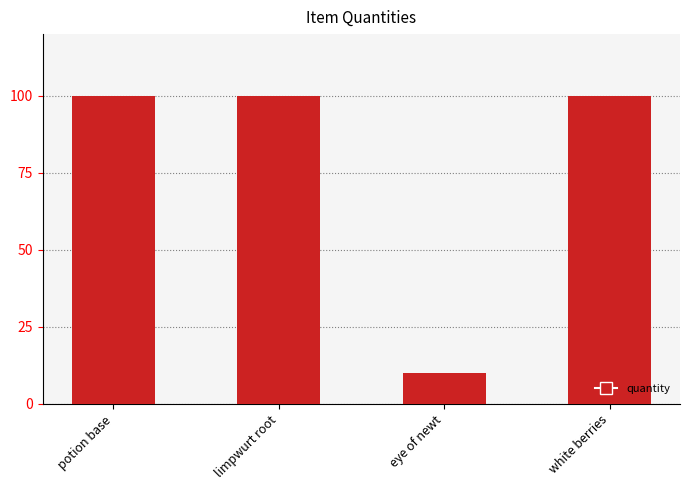

What is the value of the 4th bar from the left?

100